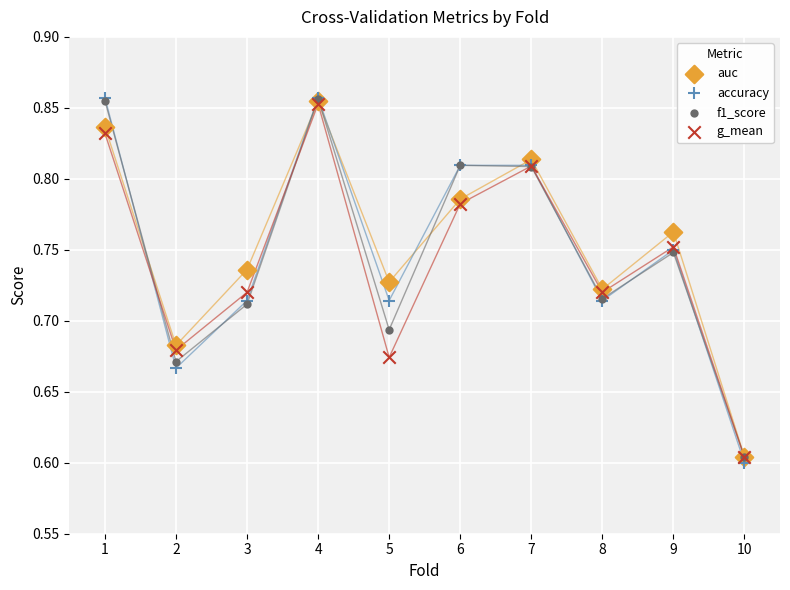

What are all the series names shown in the legend?

auc, accuracy, f1_score, g_mean